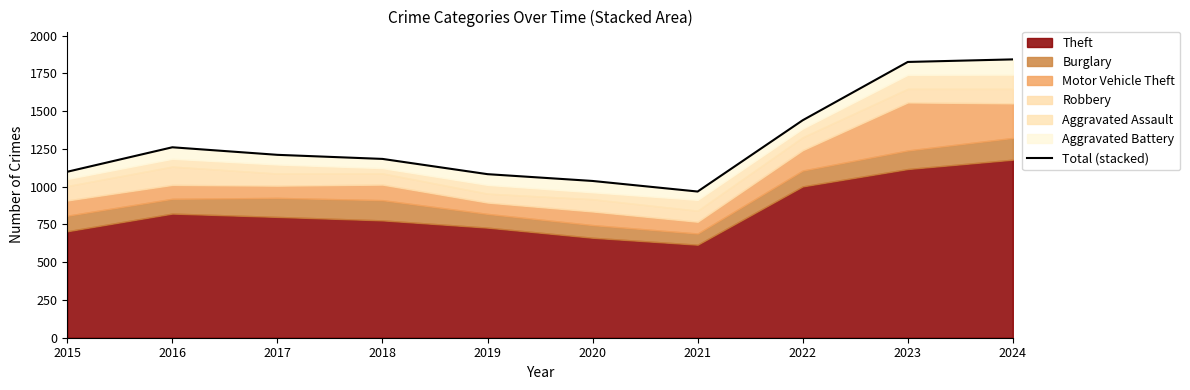

What is the greatest value displayed?

1843